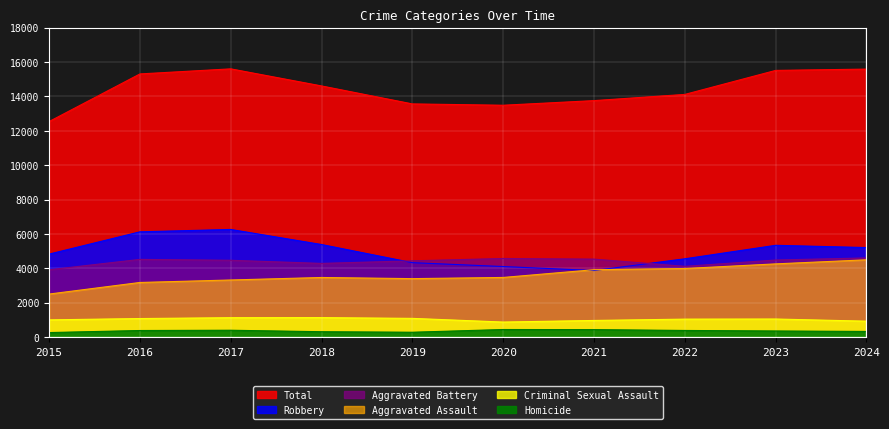

True or false: Total has more than 2 interior local peaks.

False